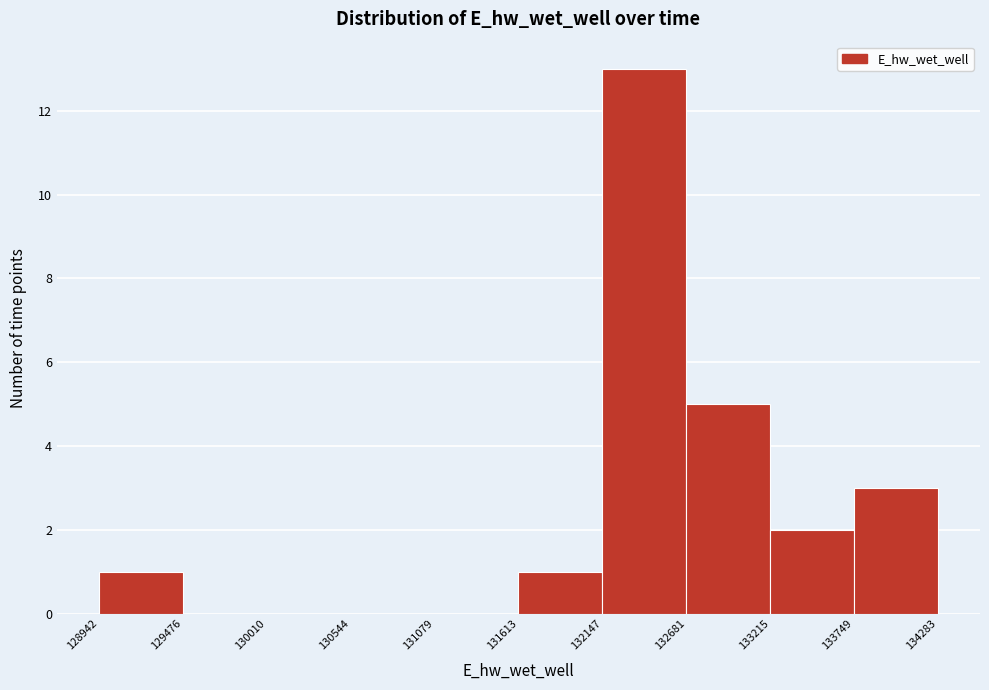

Over which range of the x-axis is the bar tallest?

132147 to 132681